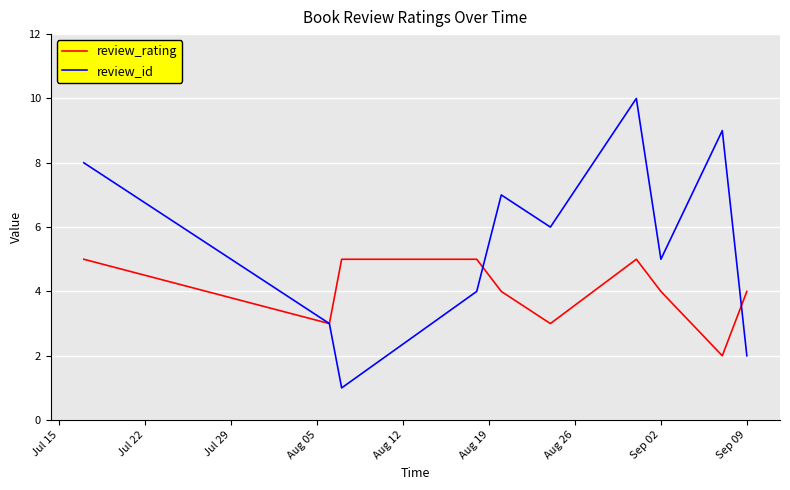

Which series has the widest spread of values?

review_id